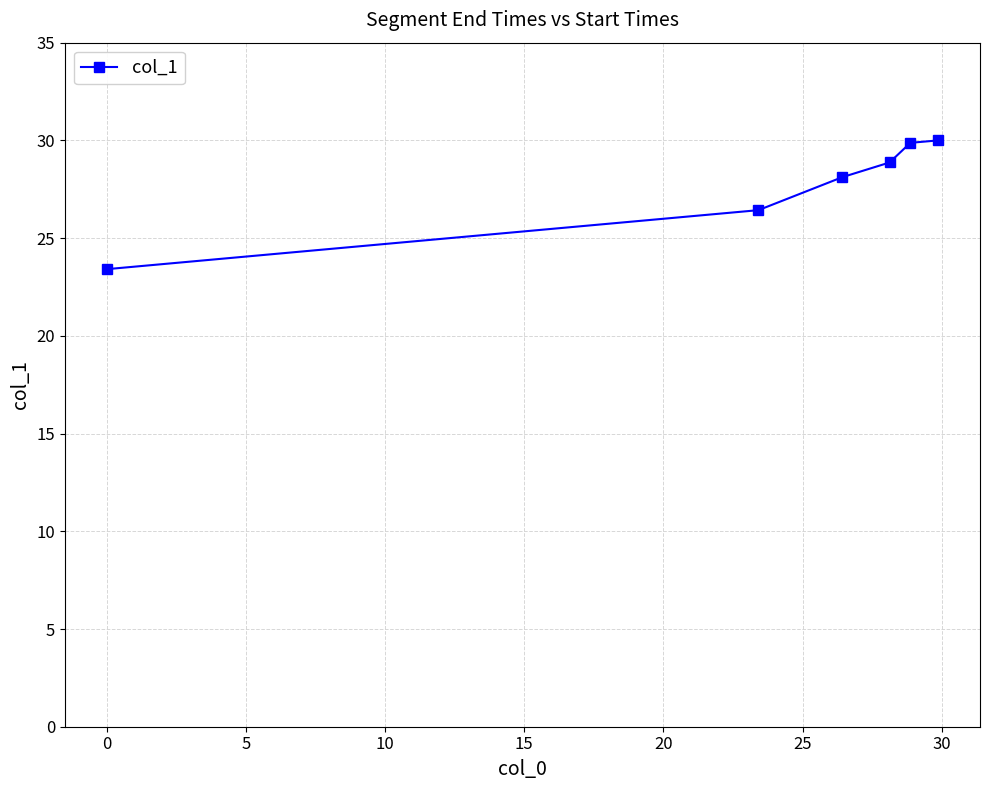

What is the difference between the maximum and second lowest values?

3.6